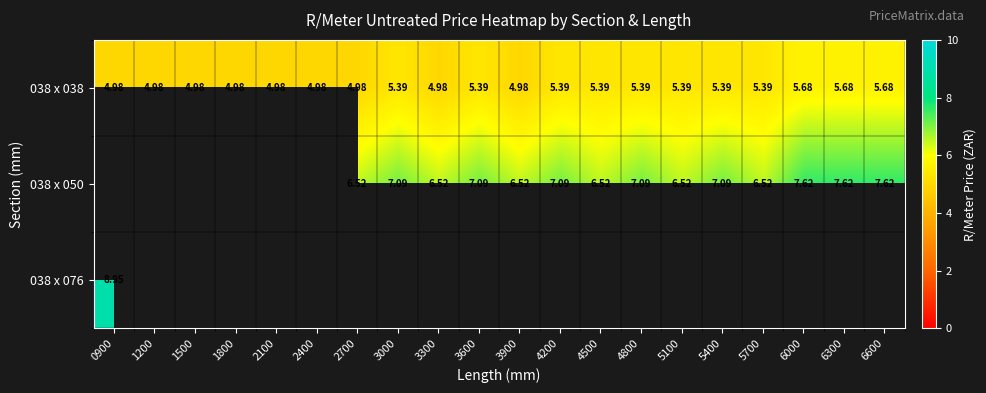

How many values in the 038 x 038 series are below 5?

9